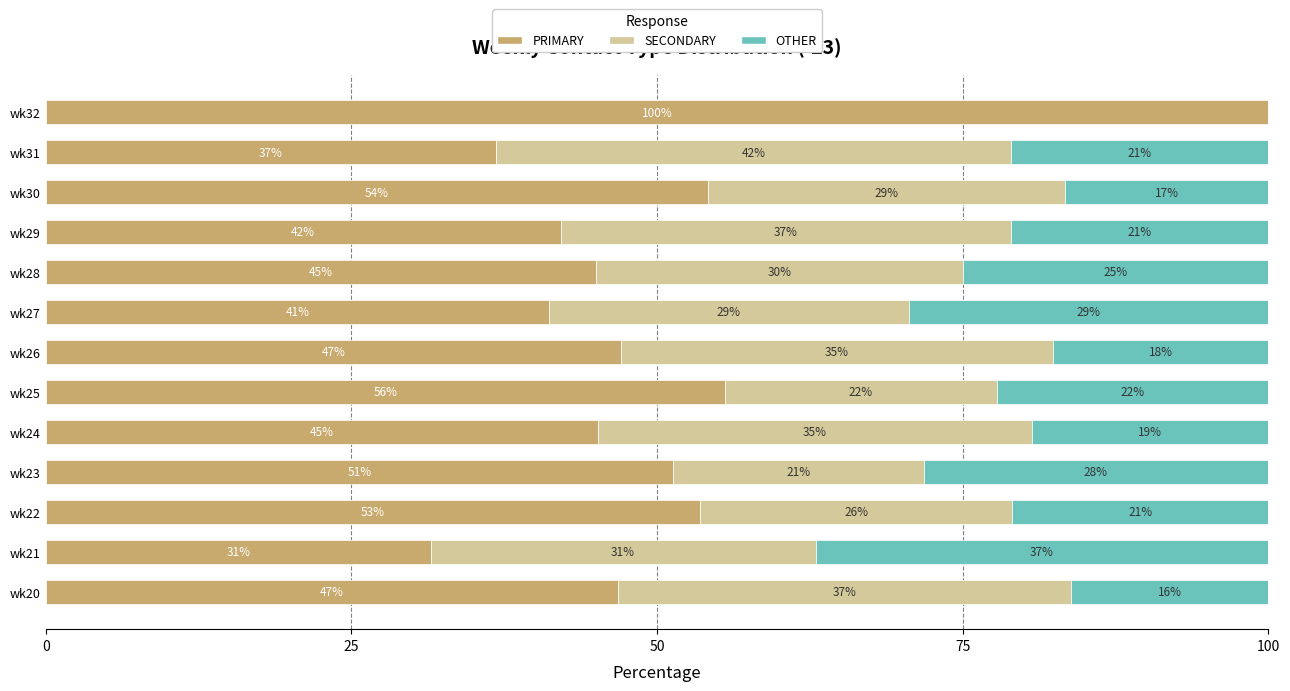

The value of PRIMARY at wk29 is 63.7. True or false?

False